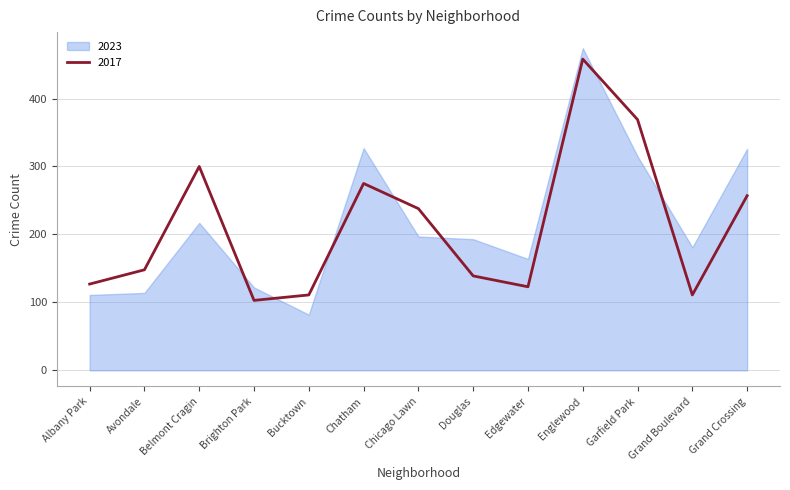

Which category has the highest value across all series?

Englewood